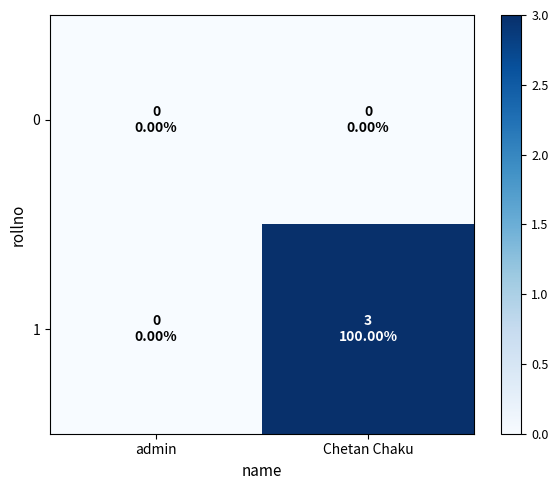

Reading left to right, extract all data points from this chart.

0: admin=0	Chetan Chaku=0
1: admin=0	Chetan Chaku=3